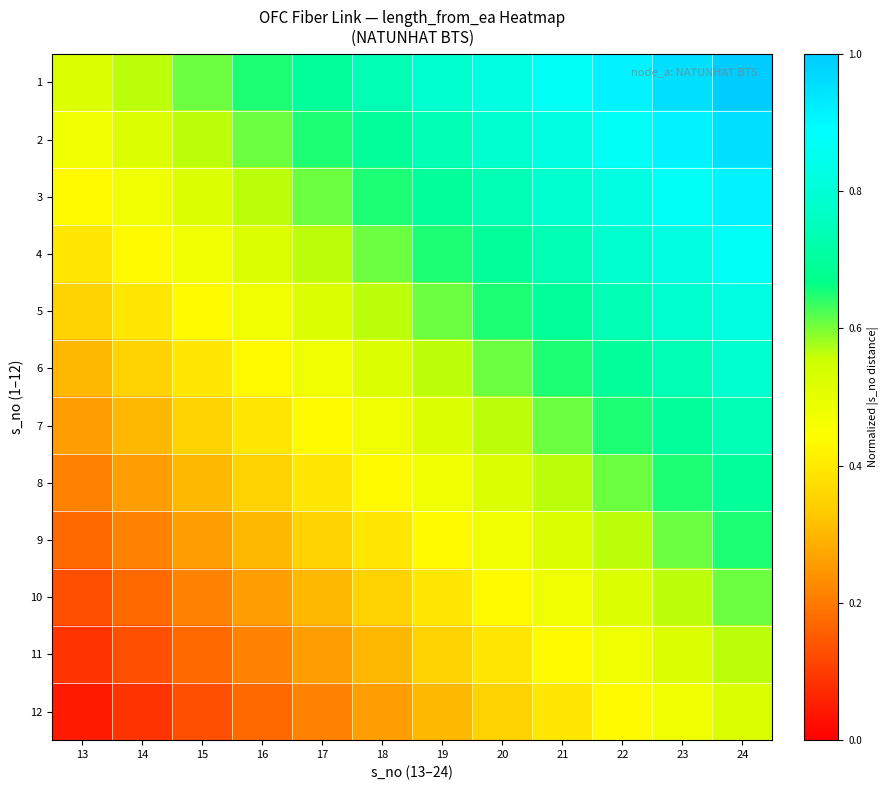

How many categories are shown in the chart?

12